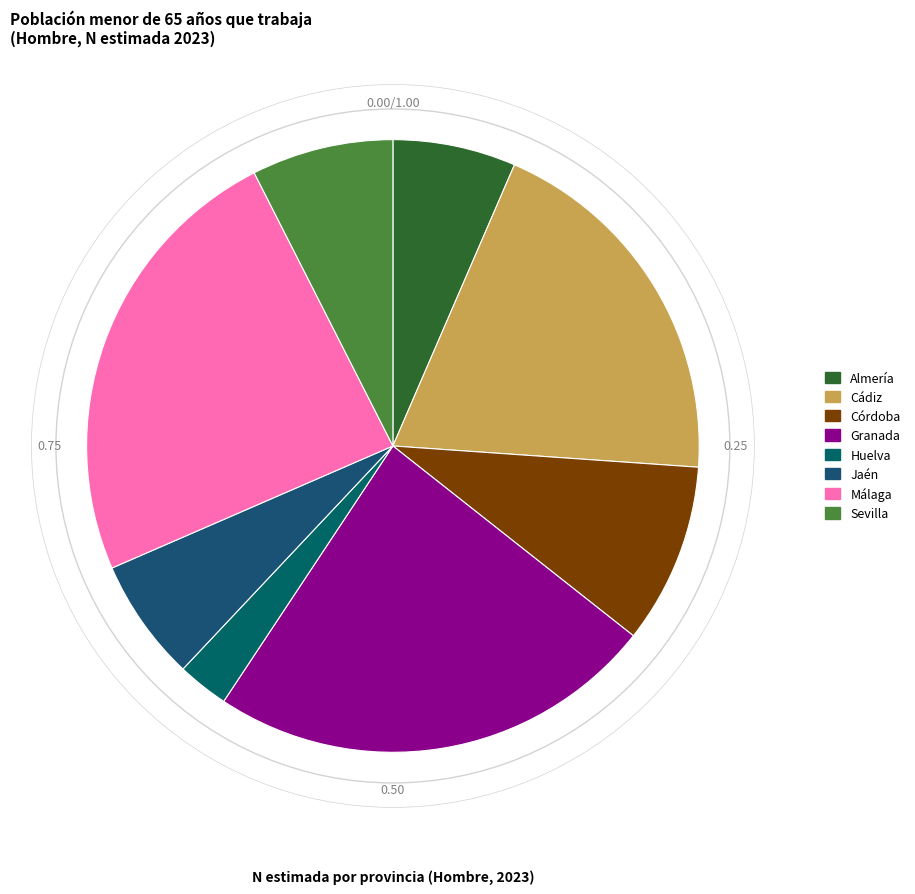

How many segments does this pie chart have?

8